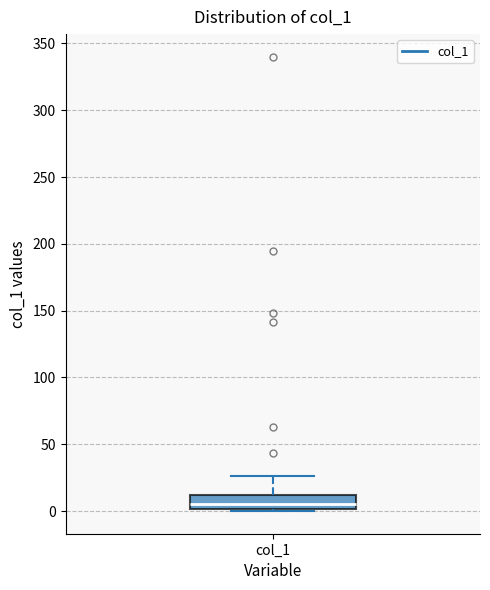

Transcribe this box plot: give where the median line is, the range the box spans, and where the two whiskers end, as read against the y-axis. The values are not printed on the chart, so give them approximately, as read against the axis.

median 5, box 0 to 10, whiskers 0 (just below the box's lower edge) to 25